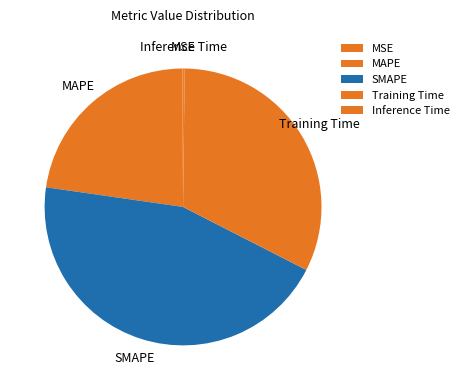

Is there any slice that represents more than half of the pie?

No